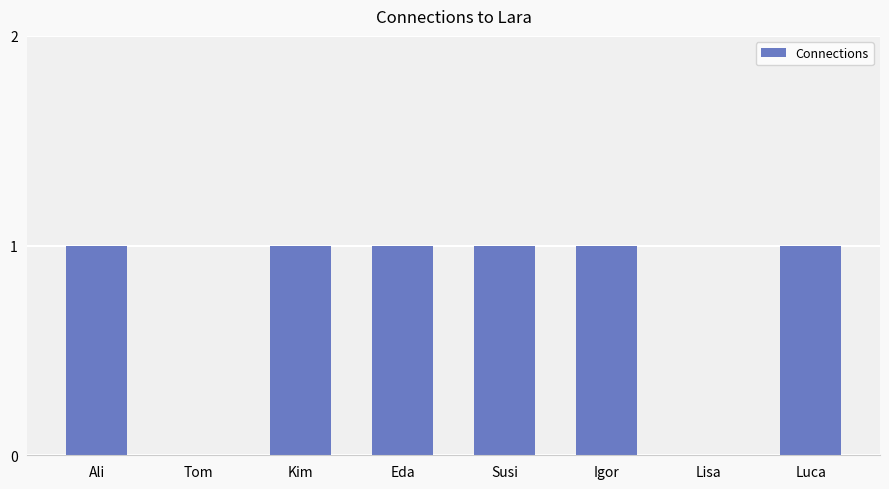

Approximately how many times larger is the value at Luca compared to Eda?

1.0